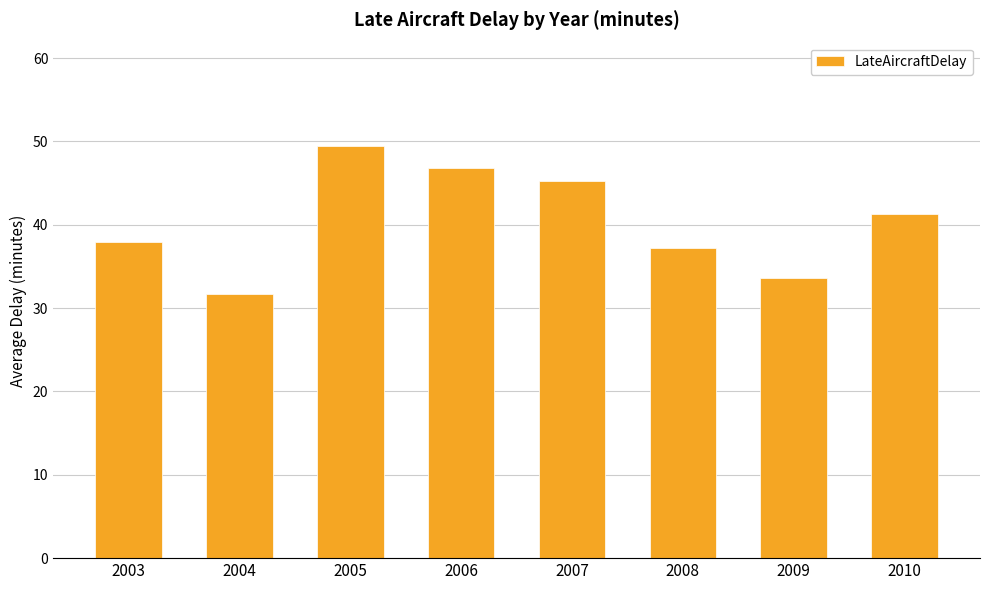

The value at 2007 is 45.3. True or false?

True